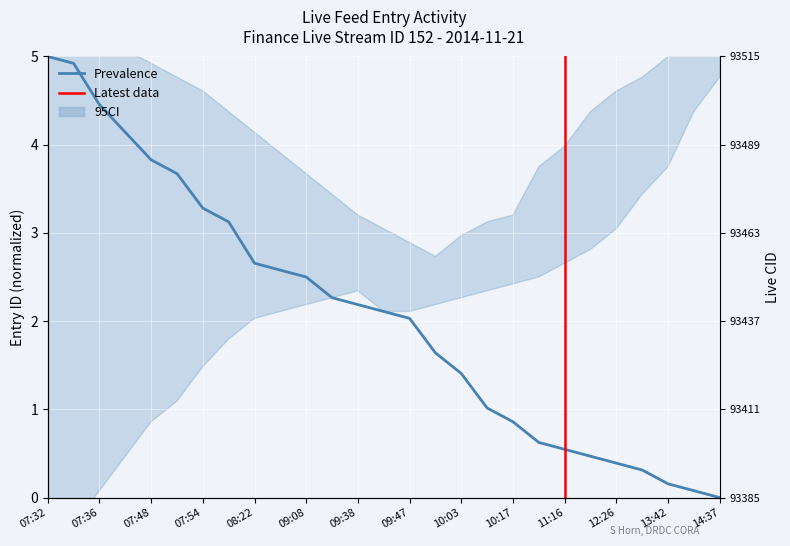

Which has a higher value, 10:10 or 07:33?

07:33